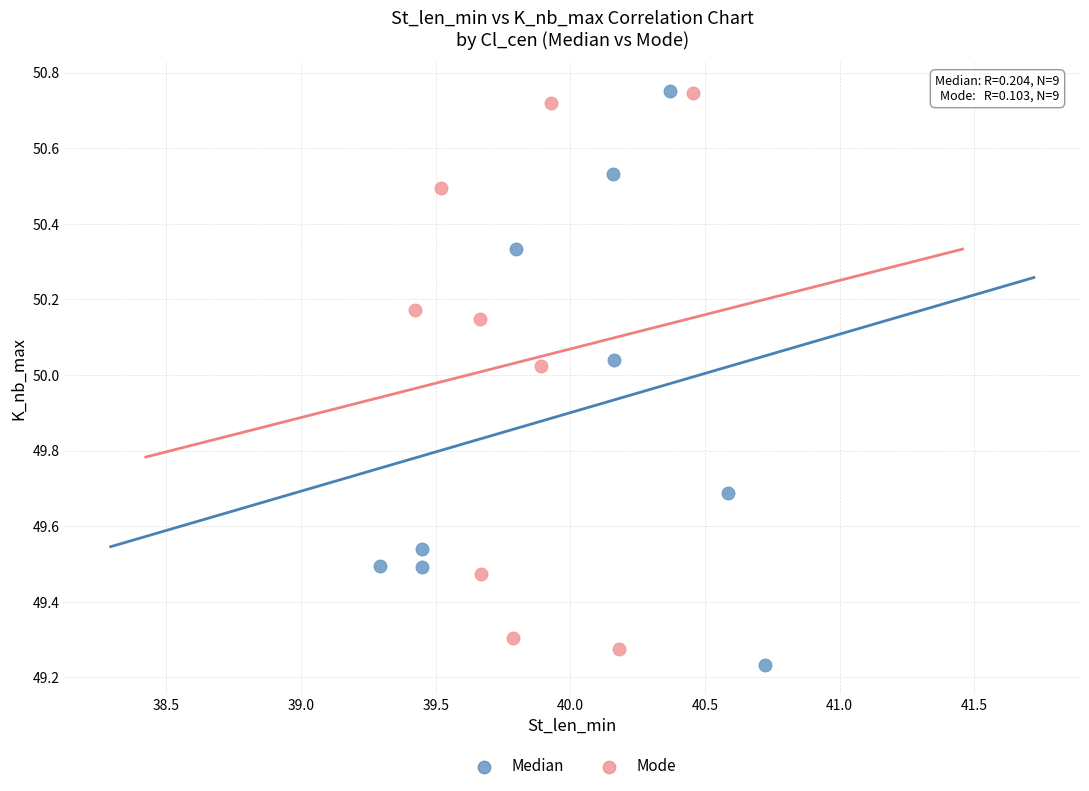

What are all the series names shown in the legend?

Median, Mode